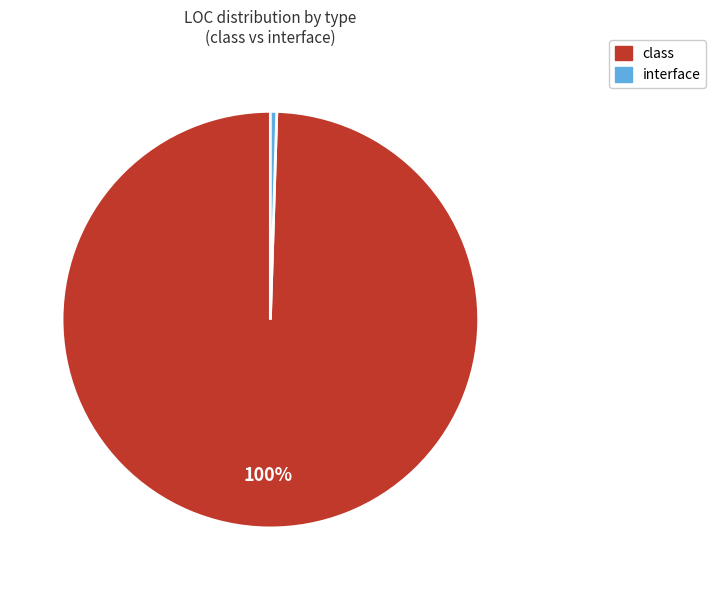

To the nearest percent, what is the average slice percentage?

50%